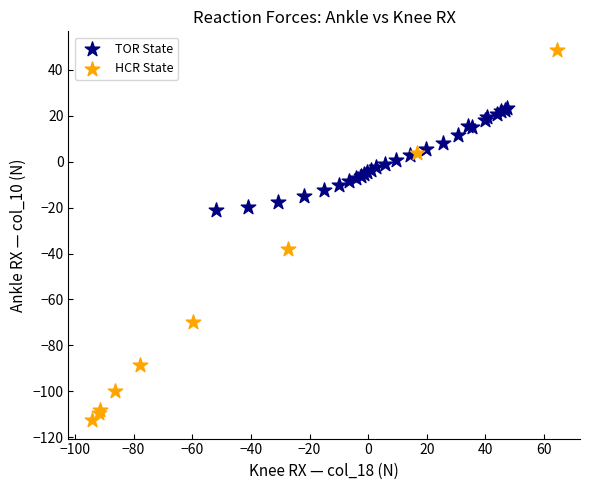

Which series has the largest Y range (max minus min)?

HCR State